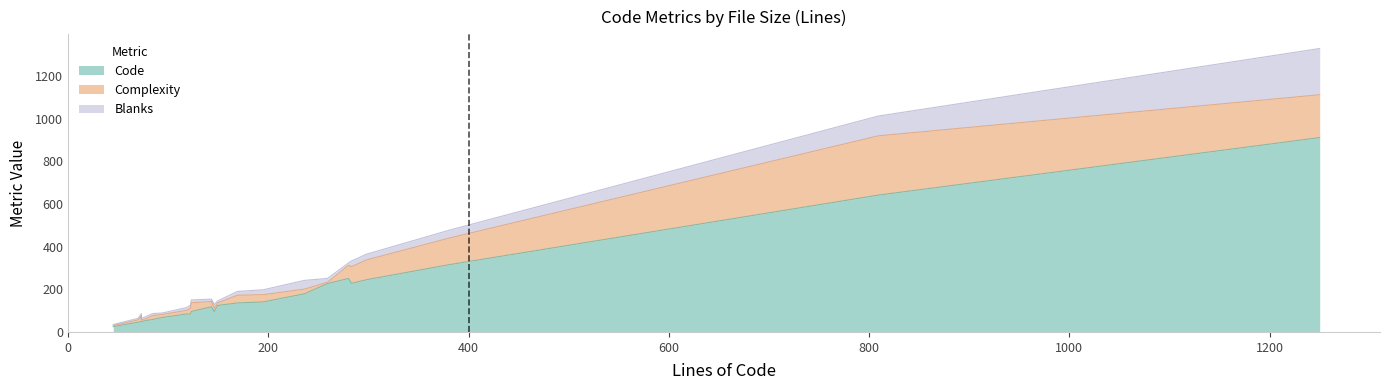

Does the chart display data point markers on the line(s)?

No